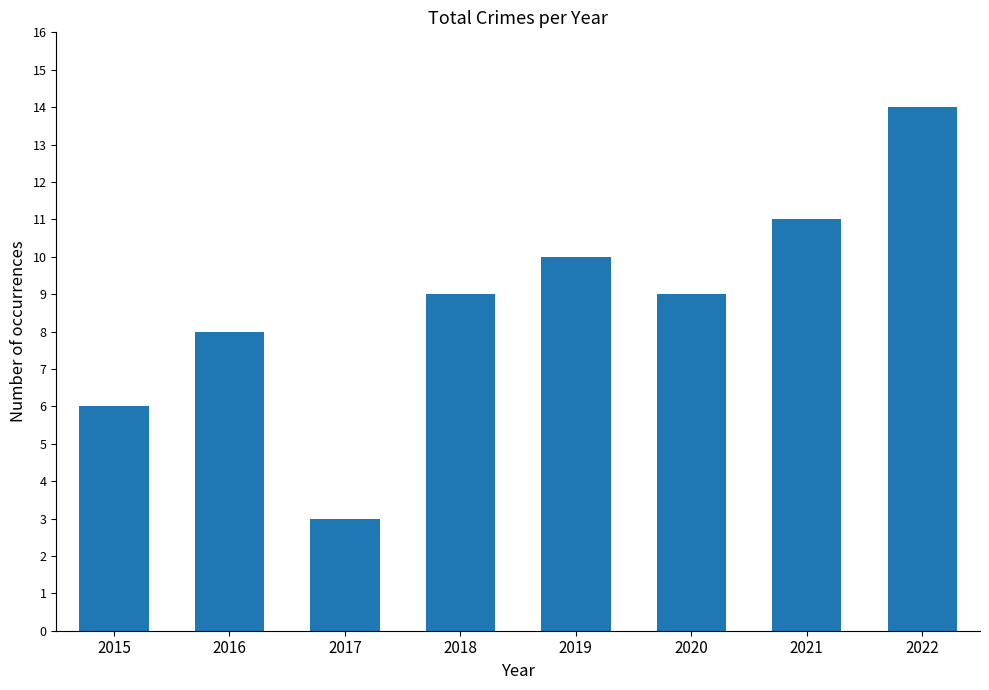

What is the greatest value displayed?

14